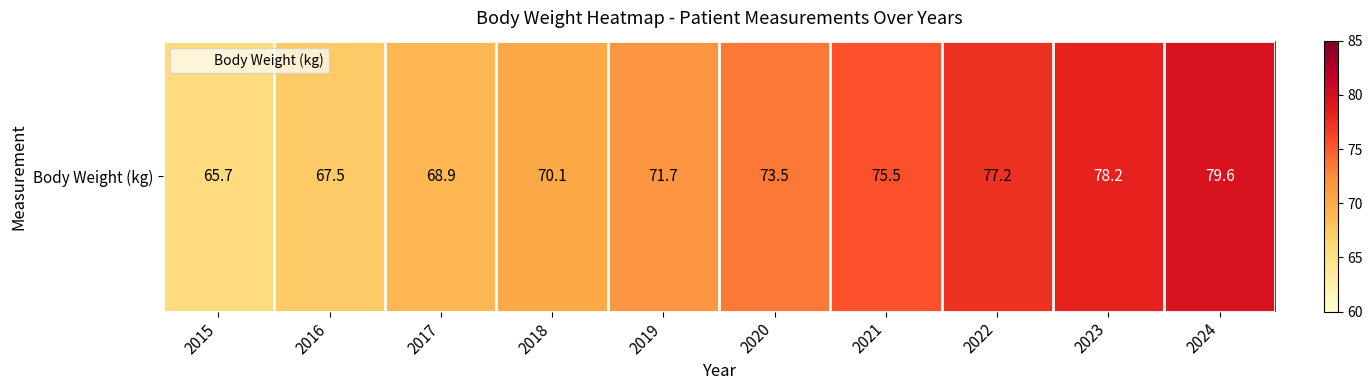

Which category has the lowest value across all series?

2015